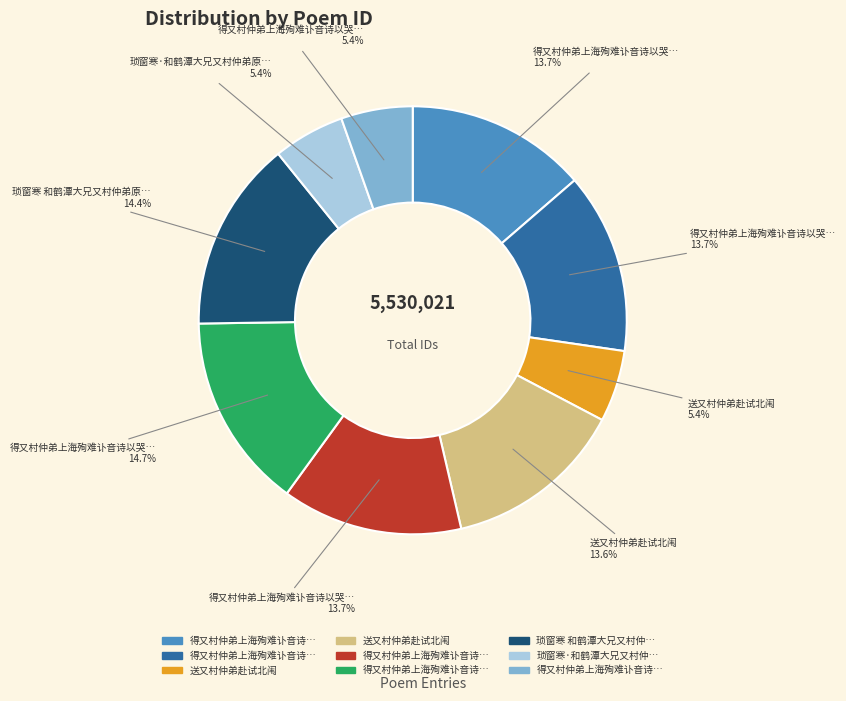

How many slices are in this pie chart?

9